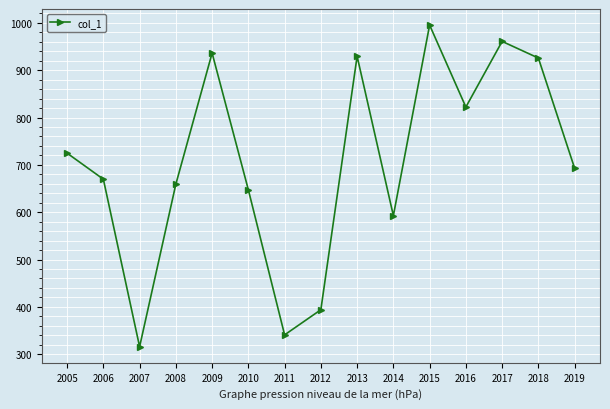

What is the sum of all values?

10607.2